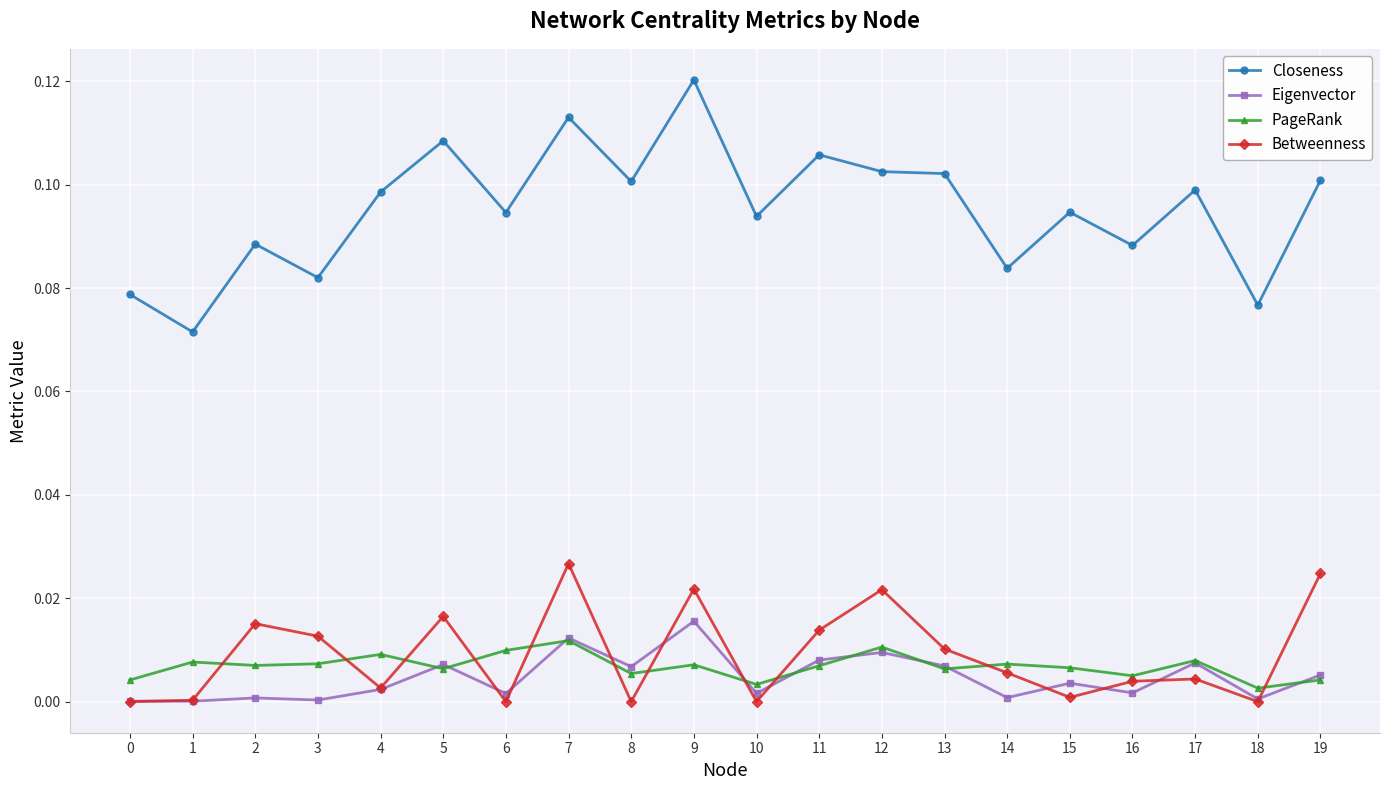

Is this an area chart (filled region under the line)?

No